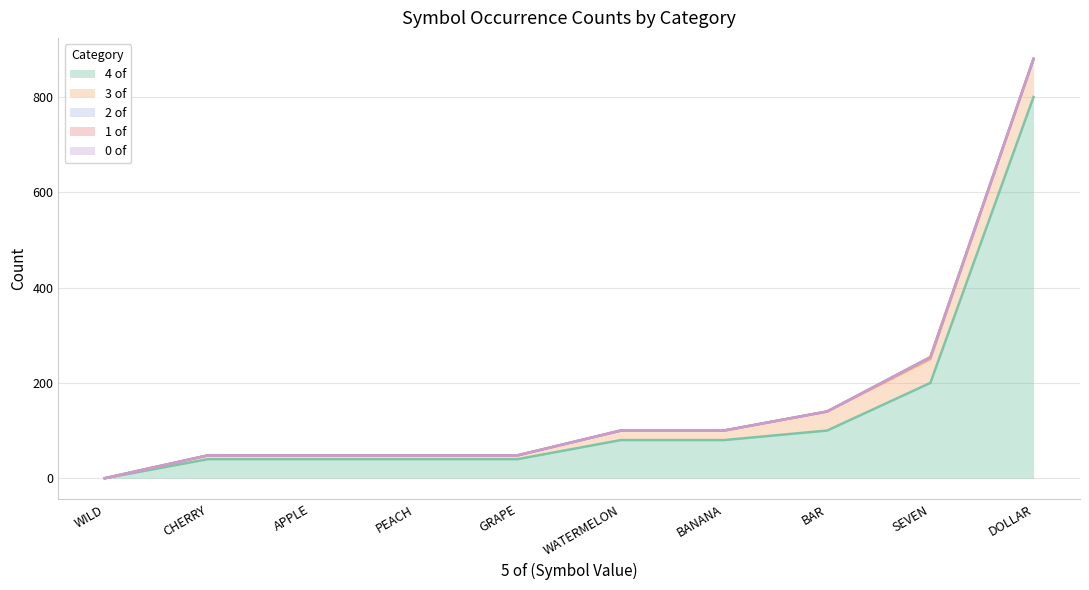

How many positive values does the 4 of series have?

9